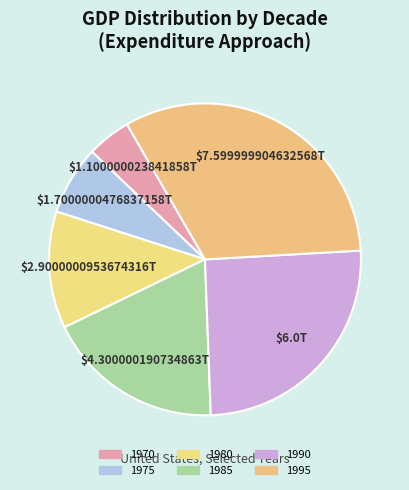

How many slices are in this pie chart?

6